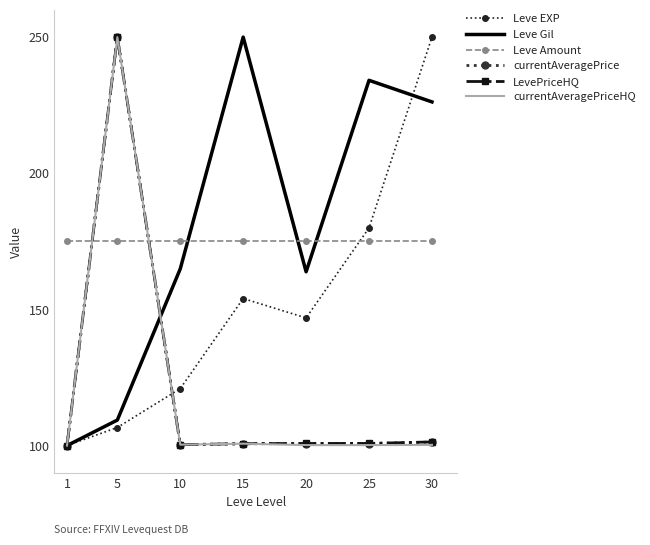

The currentAveragePrice series shows 40.5 at 10. True or false?

False